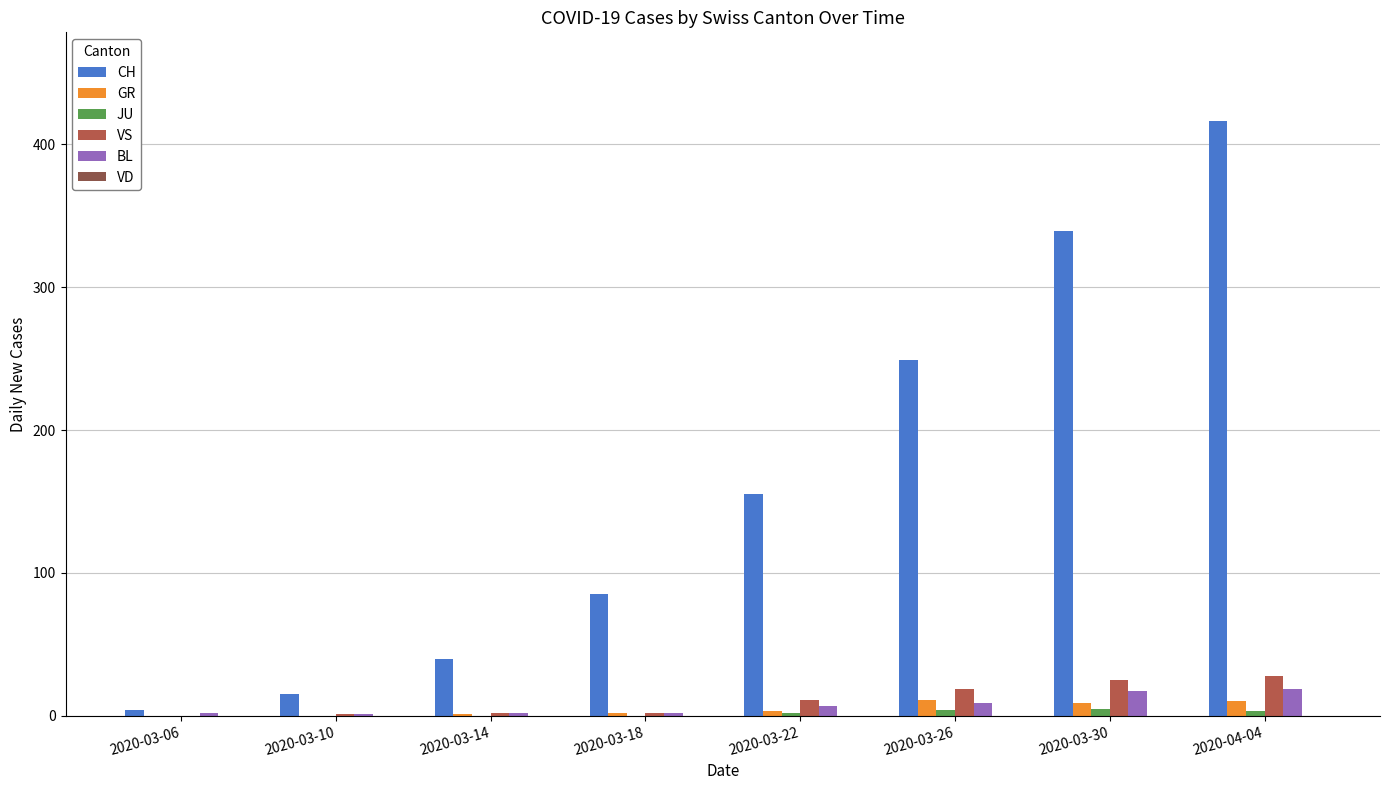

At which label is BL closest to 10?

2020-03-26